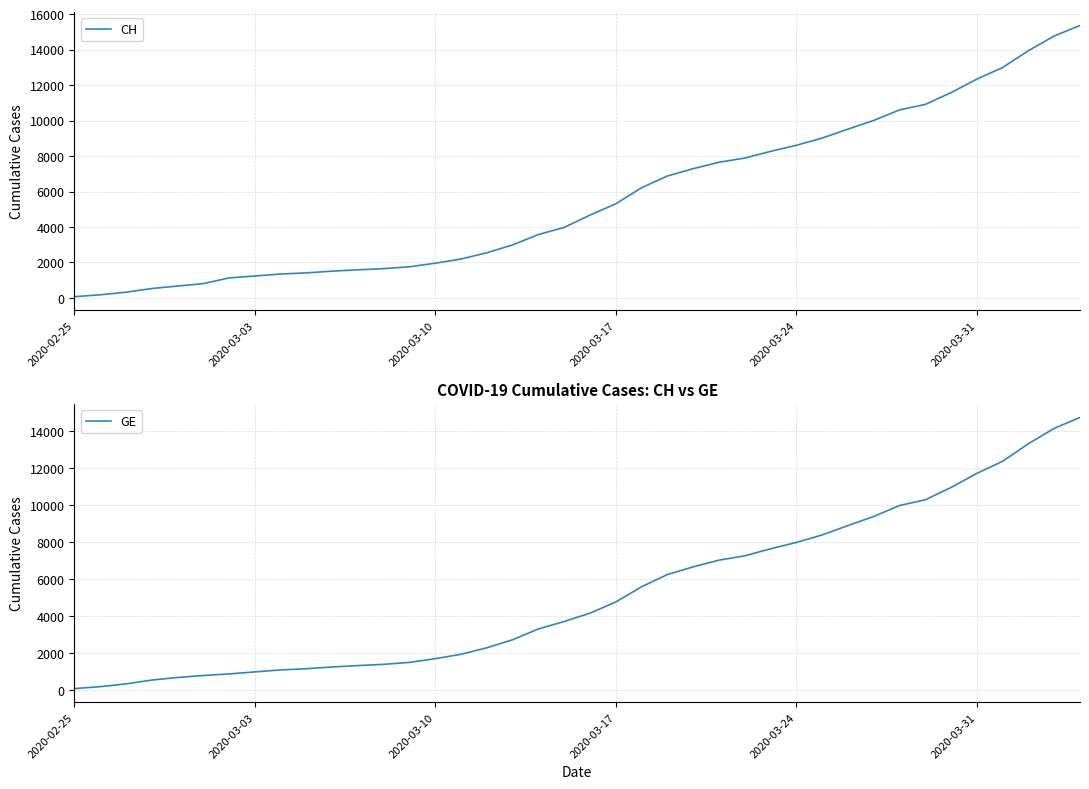

Reading left to right, list all the values displayed in this chart.

CH: 72	177	325	532	672	808	1130	1240	1349	1414	1512	1587	1654	1759	1959	2197	2548	2993	3576	3979	4674	5307	6215	6875	7289	7651	7886	8264	8607	9012	9518	10008	10601	10910	11576	12336	12992	13939	14768	15359
GE: 72	177	325	532	672	778	865	974	1081	1146	1241	1316	1383	1488	1688	1926	2277	2712	3295	3698	4147	4750	5573	6233	6647	7009	7244	7622	7965	8370	8876	9366	9959	10268	10934	11694	12350	13297	14126	14717